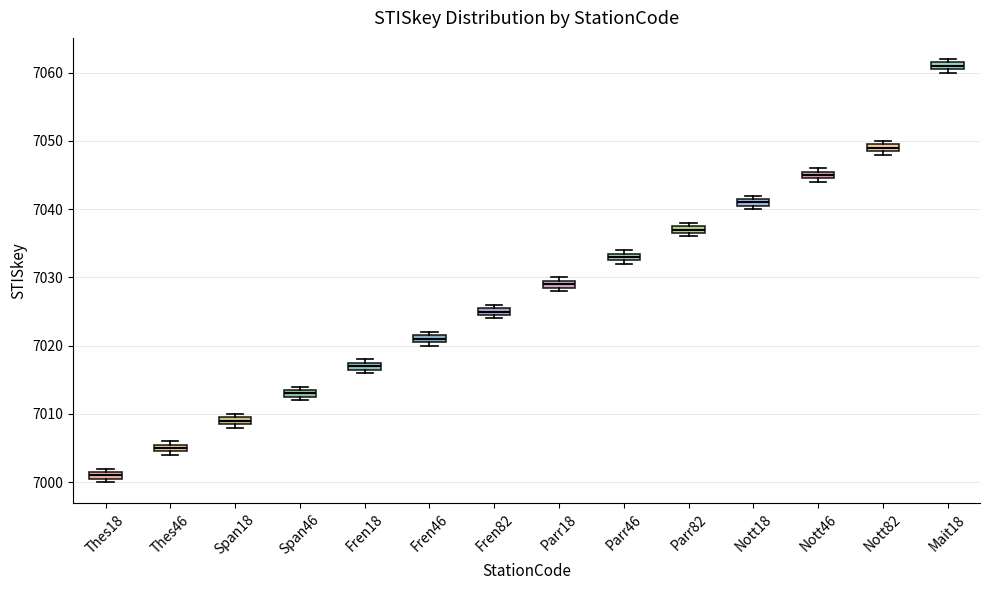

Which box has the lowest median line?

Thes18